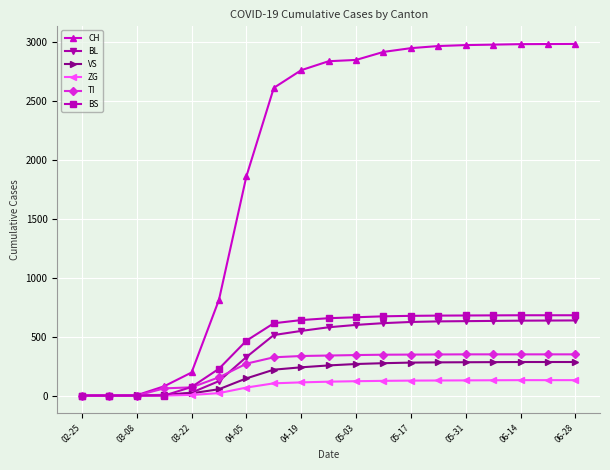

How many lines are shown in the chart?

6